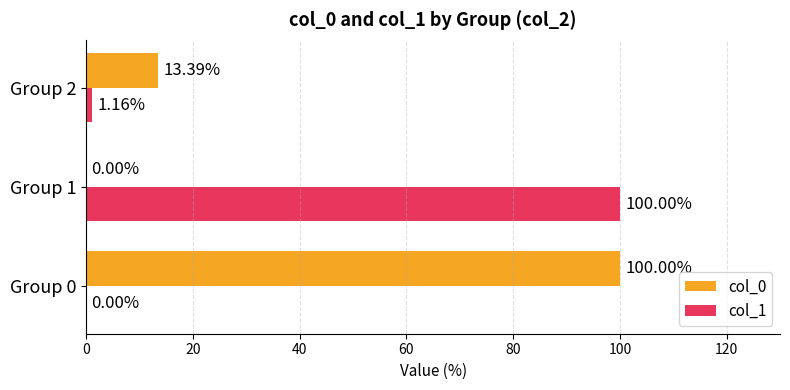

What is the sum of the col_1 values at Group 0 and Group 1?

100.0